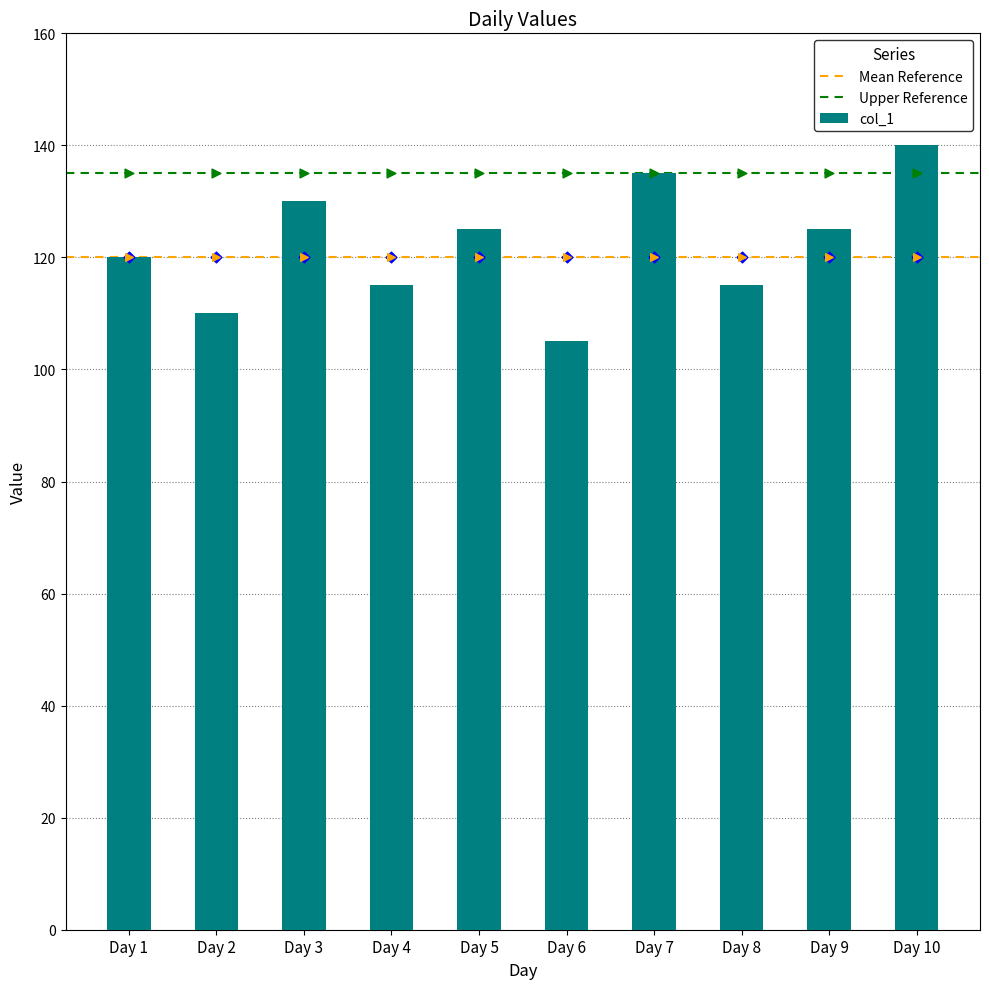

Approximately how many times larger is the value at Day 1 compared to Day 7?

0.9